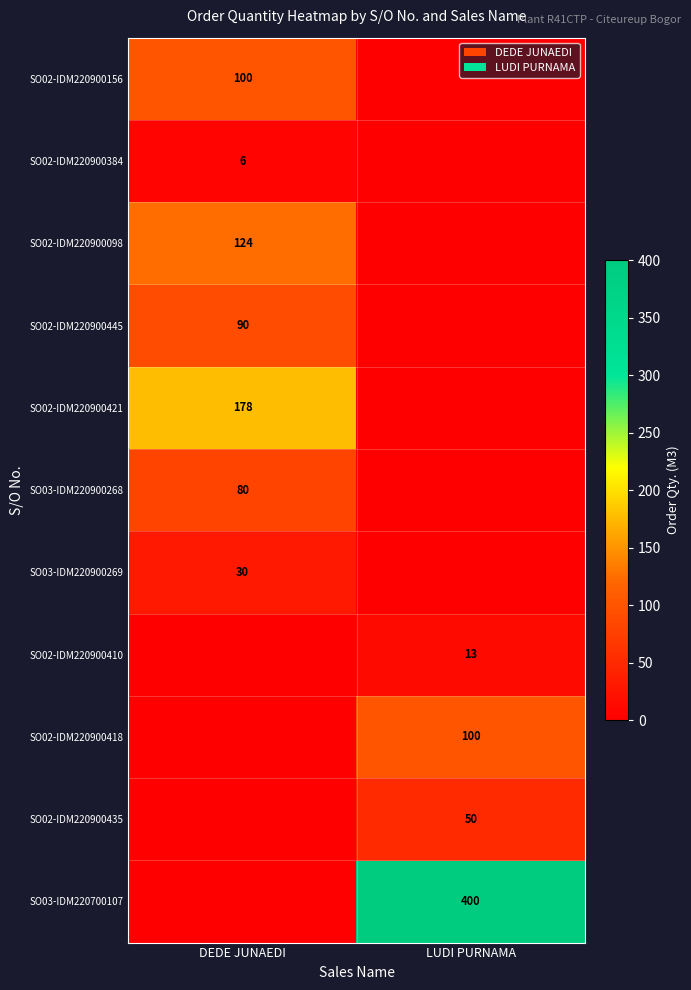

At which category is the sum across all series the highest?

DEDE JUNAEDI